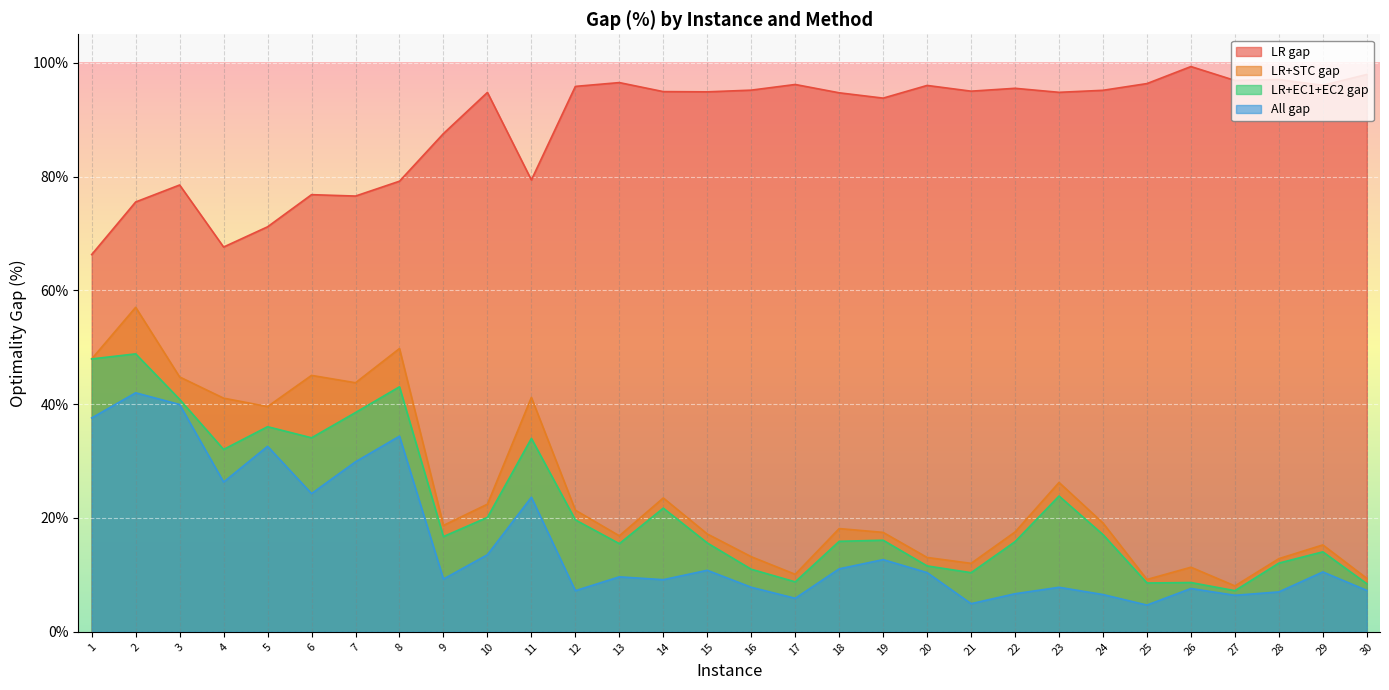

Reading left to right, what are all the values shown in this chart?

LR gap: 66.3	75.5	78.5	67.6	71.2	76.8	76.6	79.2	87.6	94.8	79.4	95.8	96.5	94.9	94.9	95.2	96.2	94.7	93.8	96.0	95.0	95.5	94.8	95.2	96.3	99.3	96.9	97.1	96.0	97.9
LR+STC gap: 48.0	57.0	44.8	41.1	39.6	45.1	43.8	49.8	18.7	22.4	41.2	21.4	16.9	23.5	17.2	13.2	10.1	18.1	17.5	13.1	12.0	17.5	26.3	19.1	9.2	11.3	8.1	12.9	15.3	9.4
LR+EC1+EC2 gap: 48.0	48.8	40.9	32.0	36.0	34.1	38.5	43.1	16.7	20.1	34.0	19.7	15.5	21.7	15.6	11.0	8.8	15.9	16.1	11.6	10.4	15.8	23.9	17.1	8.6	8.7	7.2	12.1	14.1	8.4
All gap: 37.6	42.0	39.9	26.3	32.6	24.3	29.9	34.4	9.3	13.5	23.6	7.2	9.7	9.2	10.8	7.8	5.9	11.1	12.7	10.4	4.9	6.7	7.8	6.5	4.7	7.6	6.4	7.0	10.5	7.3